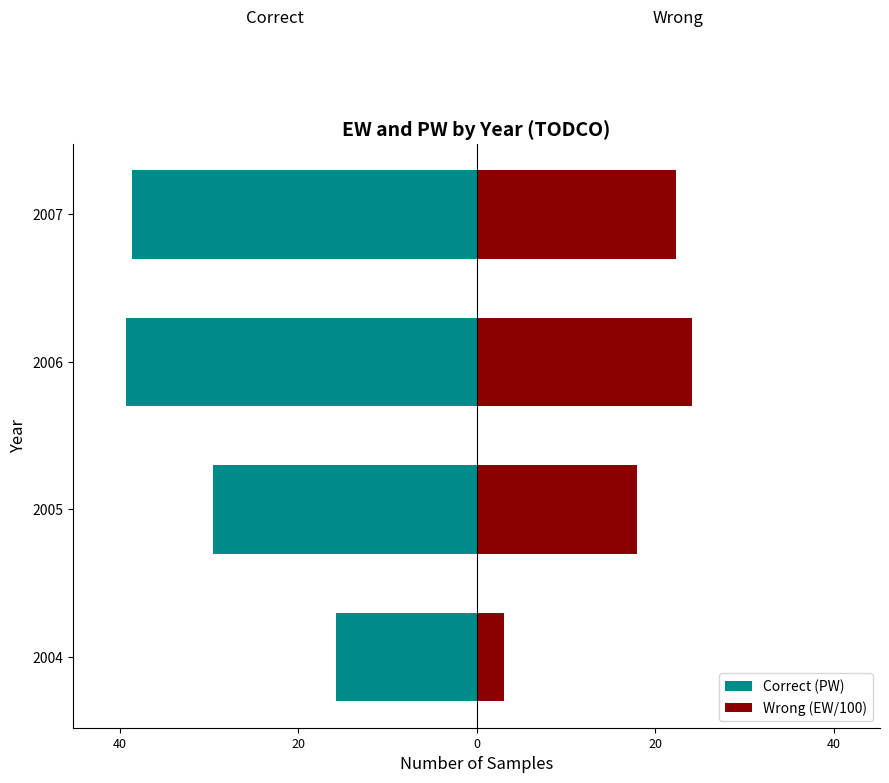

What is the maximum value shown in the chart?

24.1